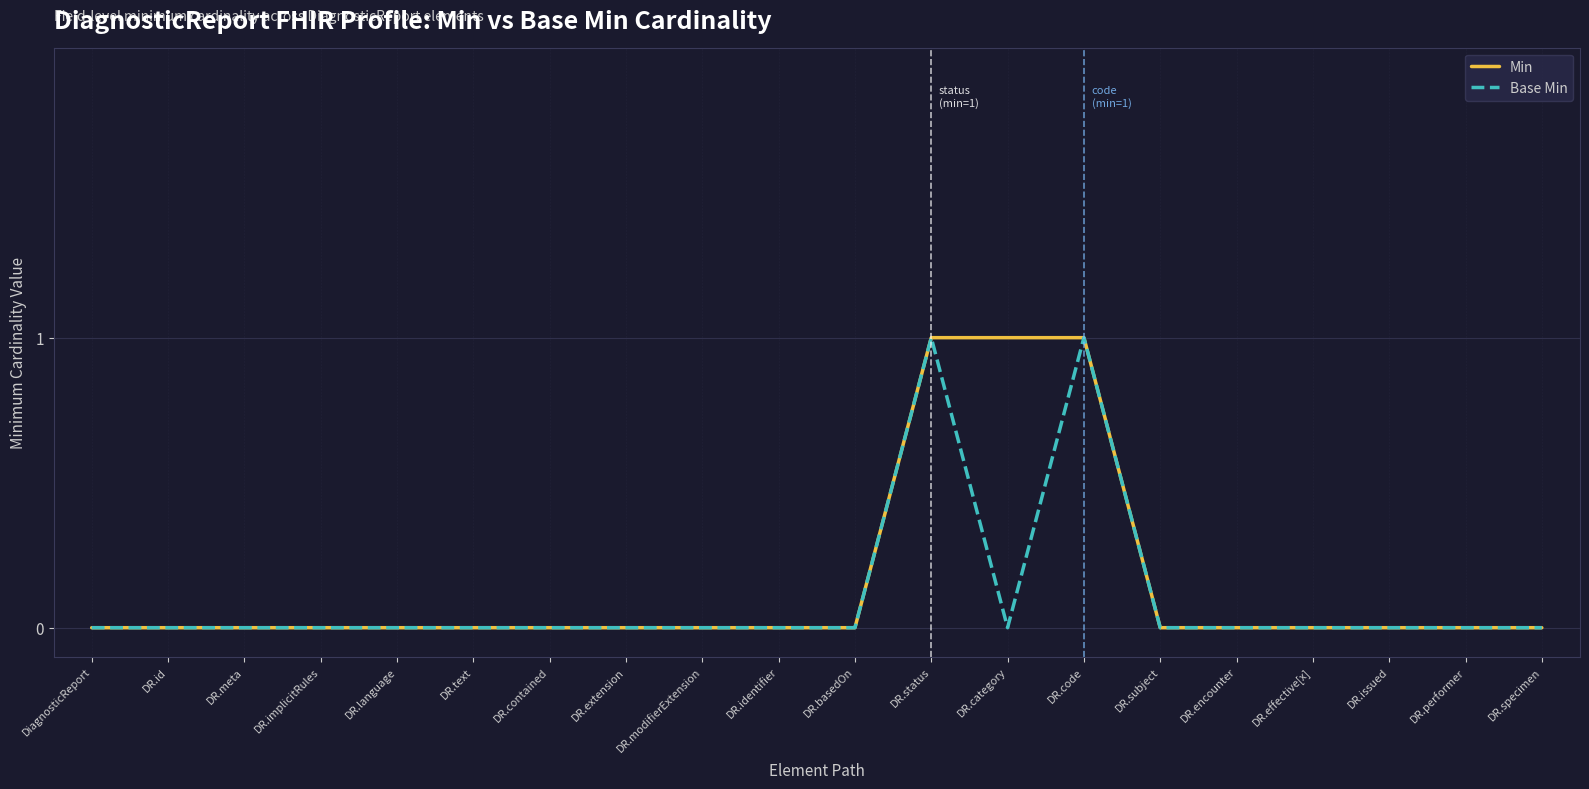

The value of Min at DR.performer is 0. True or false?

True